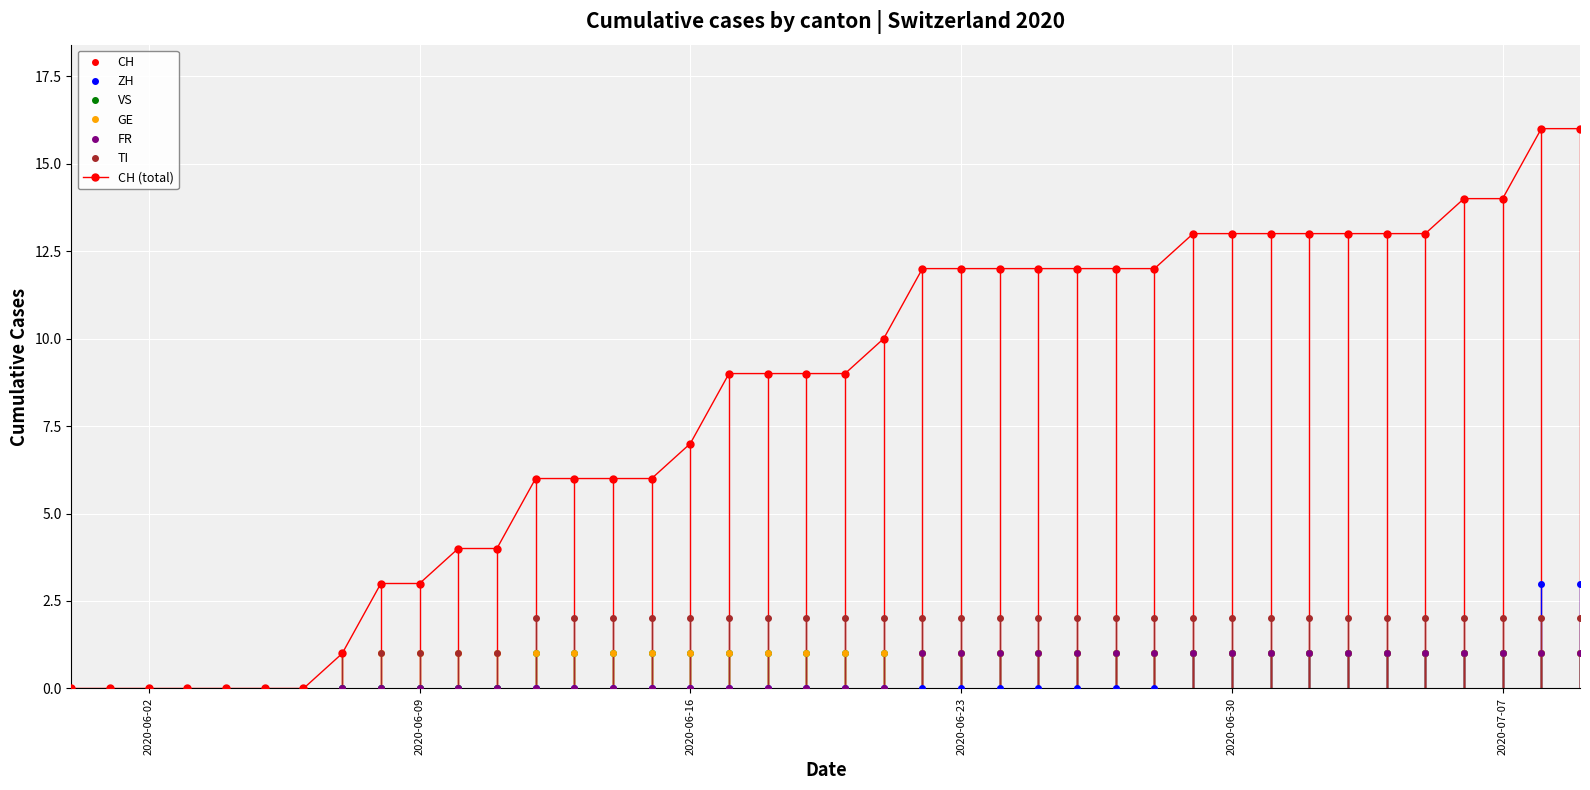

Count the number of categories in the chart.

40